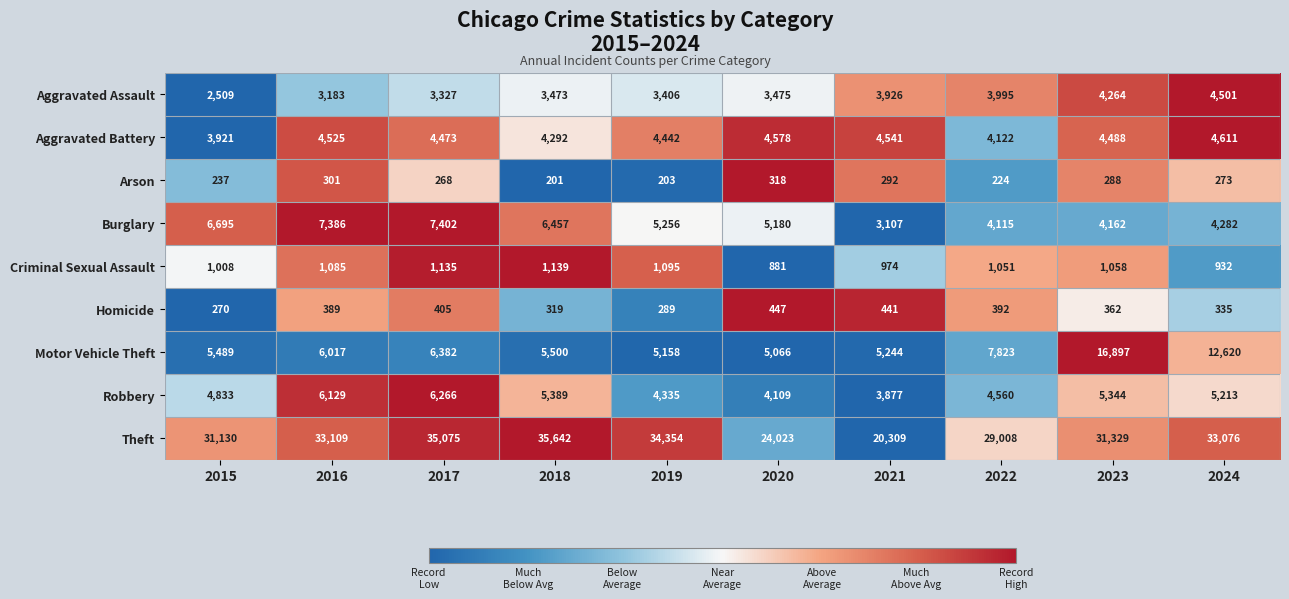

What is the difference between the Burglary values at 2019 and 2024?

974